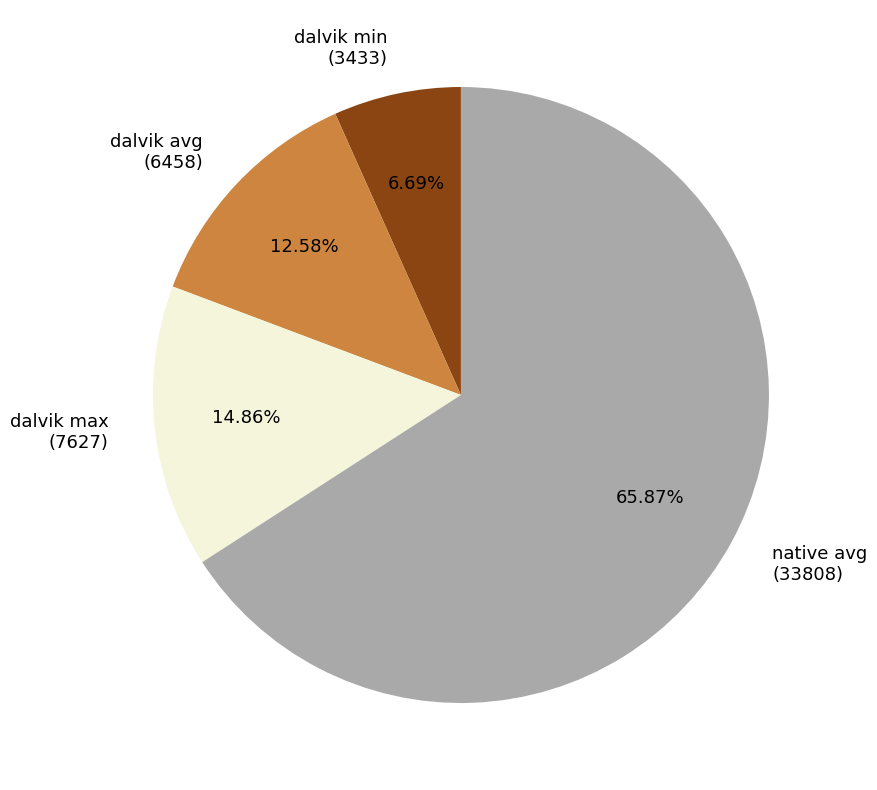

Which slice is the largest?

native avg (33808)